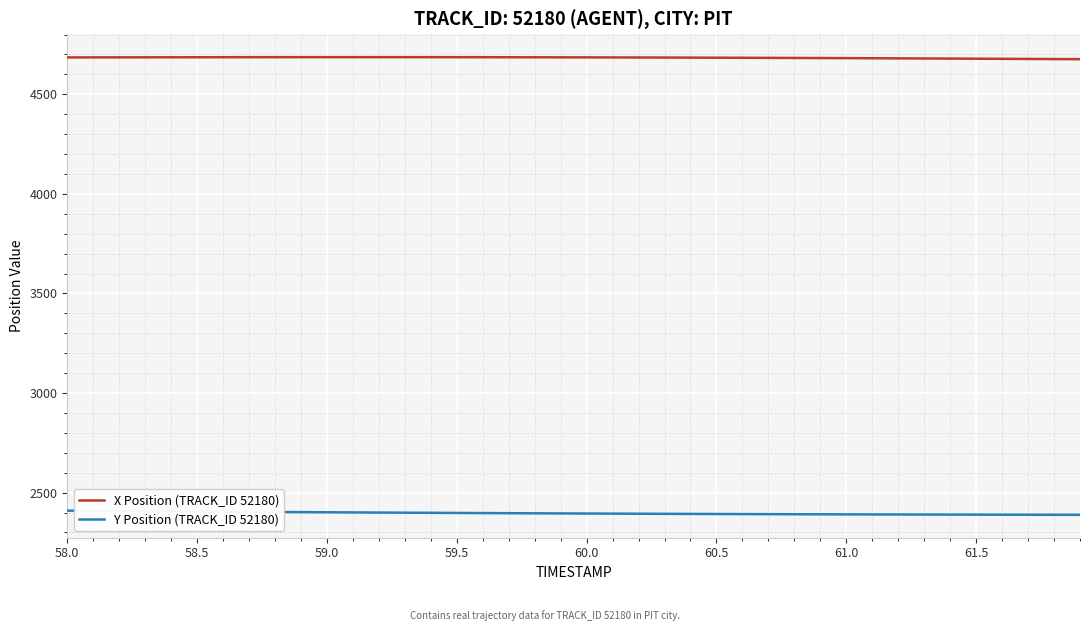

How many lines are shown in the chart?

2